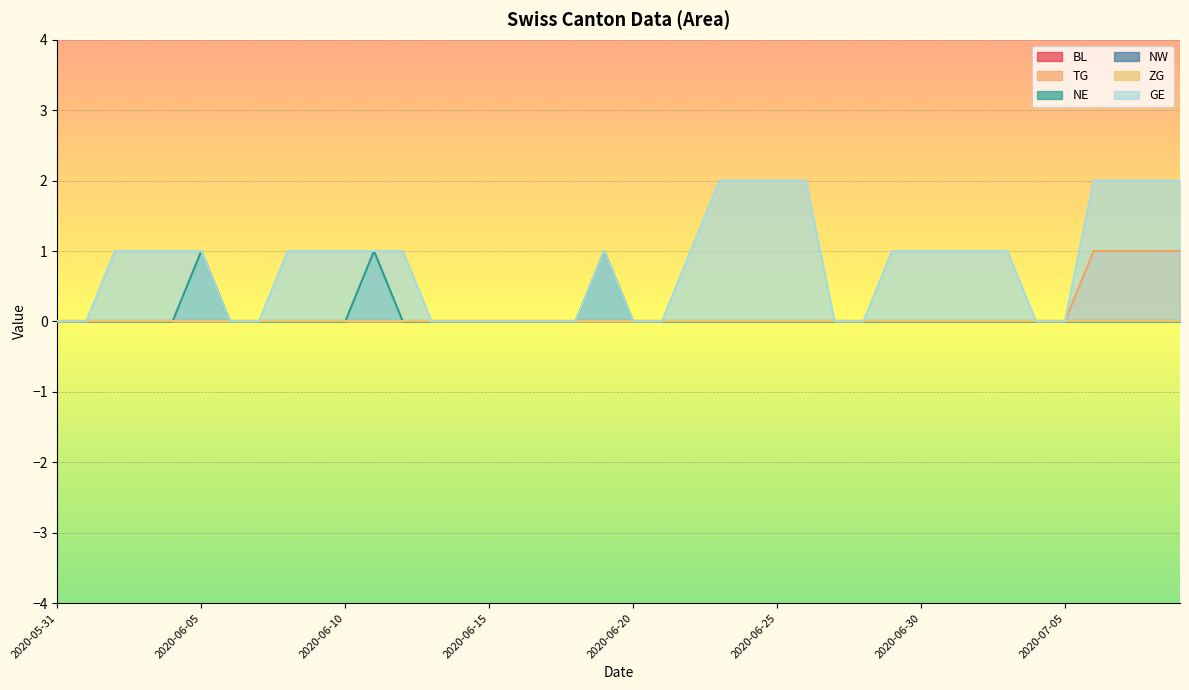

What is the maximum value shown in the chart?

2